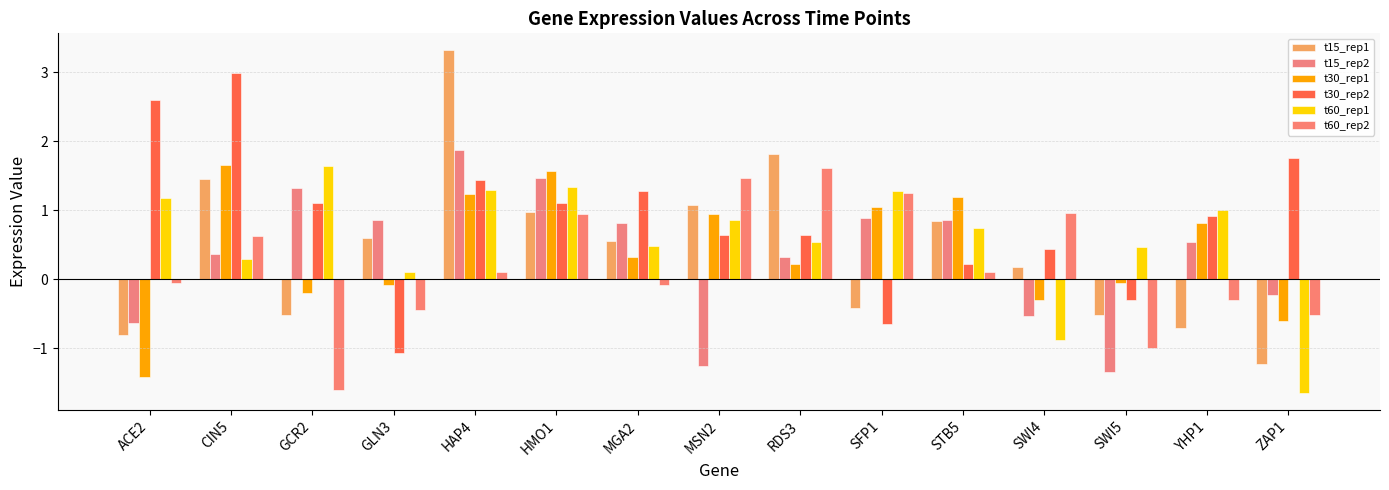

What is the difference between the highest and lowest values at RDS3?

1.6